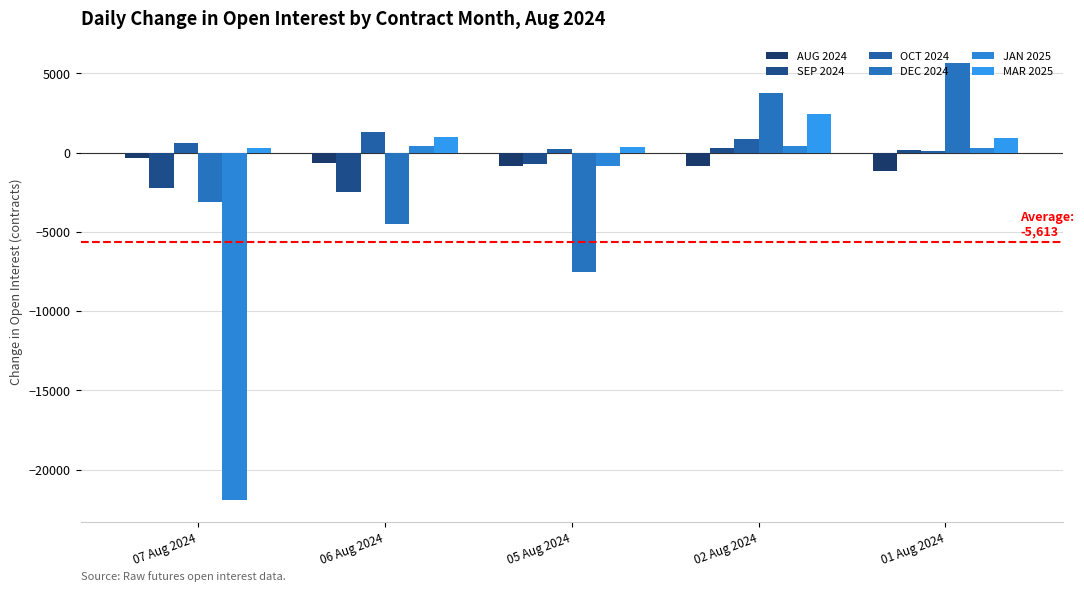

How many series are shown in this chart?

6